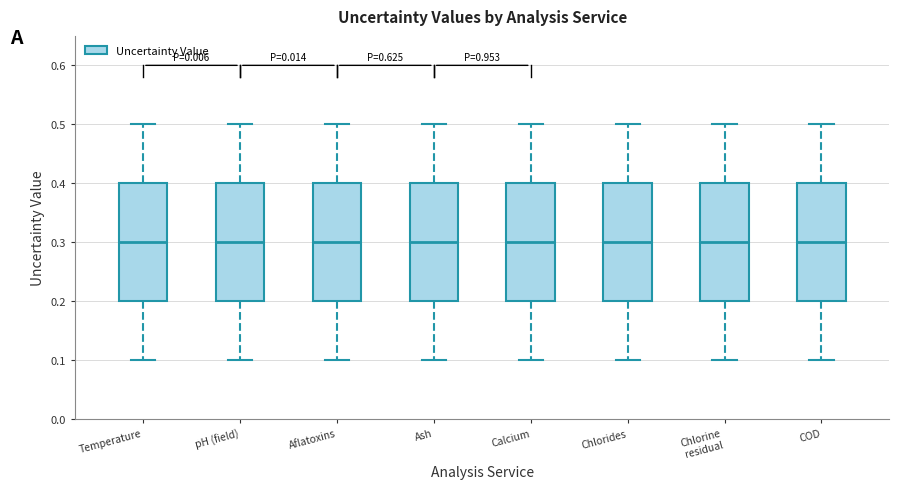

Where does the upper whisker of the box for Calcium end on the y-axis? The values are not printed on the chart, so give them approximately, as read against the axis.

0.5